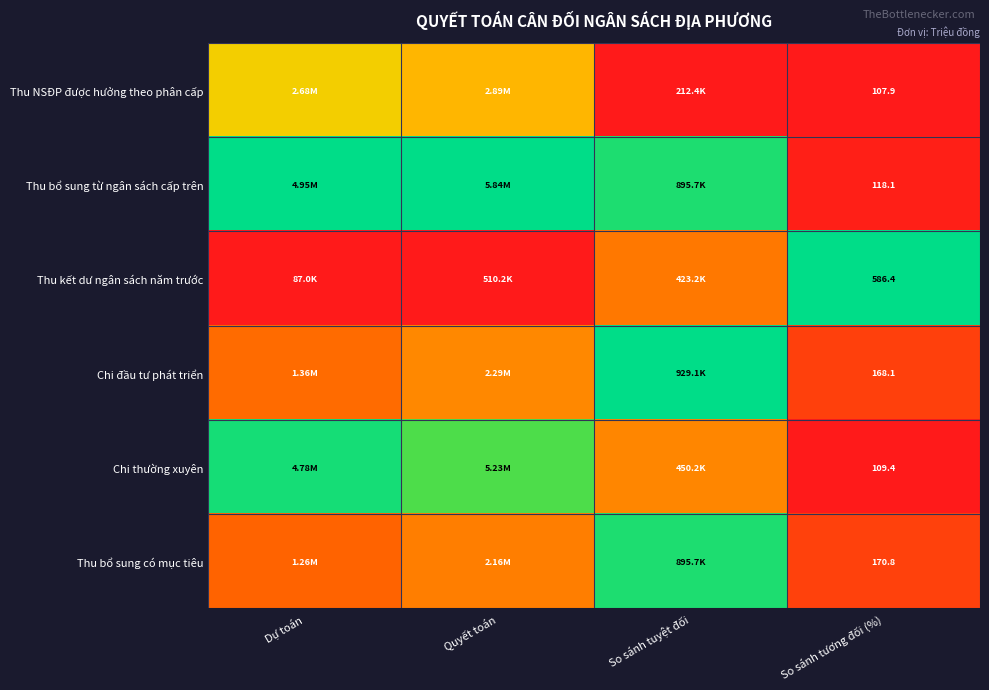

Rank the series at So sánh tương đối (%) from lowest to highest value.

Thu NSĐP được hưởng theo phân cấp, Chi thường xuyên, Thu bổ sung từ ngân sách cấp trên, Chi đầu tư phát triển, Thu bổ sung có mục tiêu, Thu kết dư ngân sách năm trước